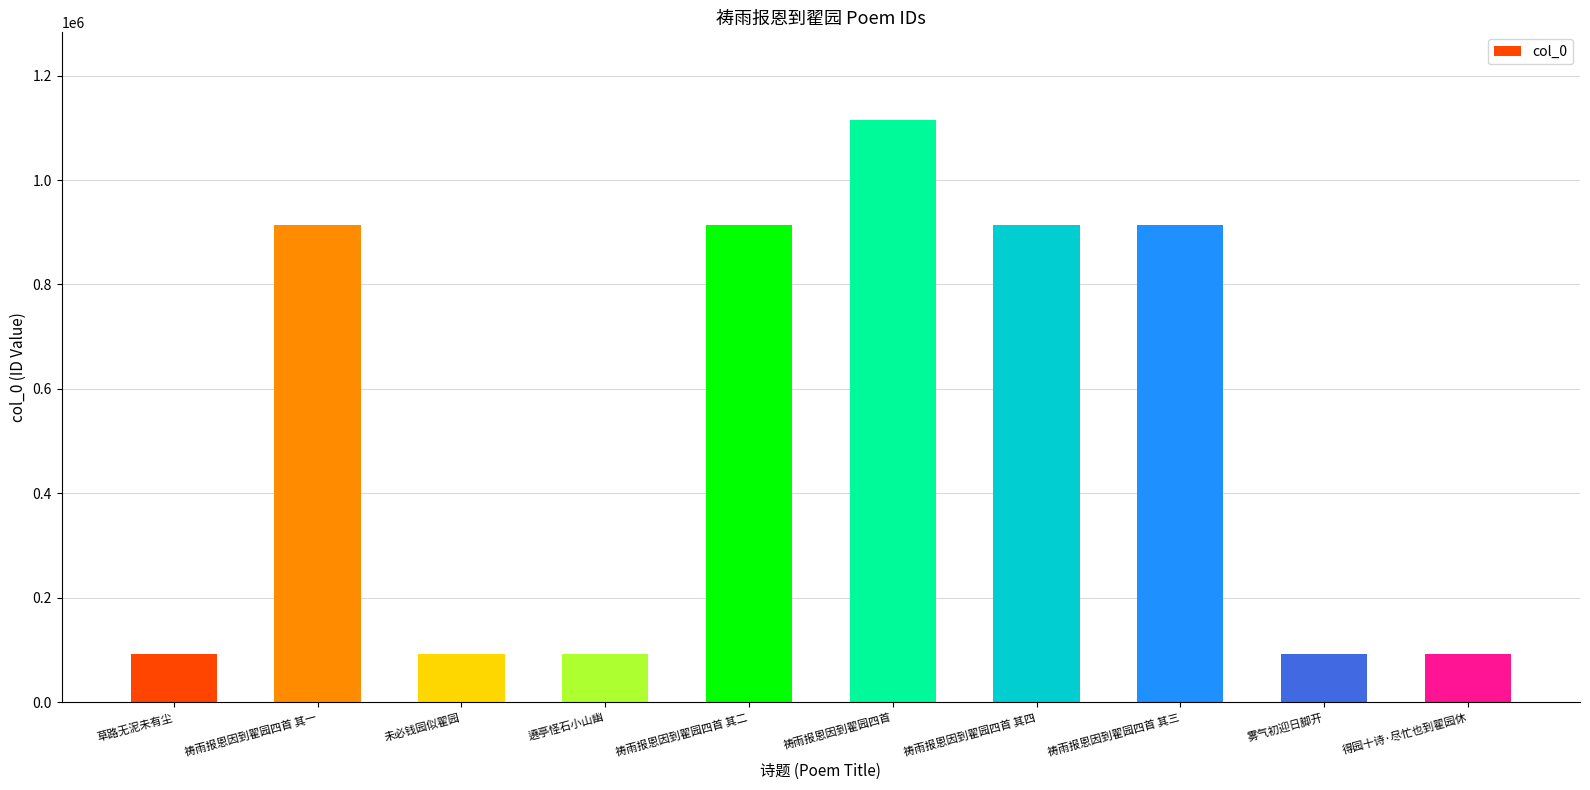

The chart shows a value of 34137 at 未必钱园似翟园. True or false?

False